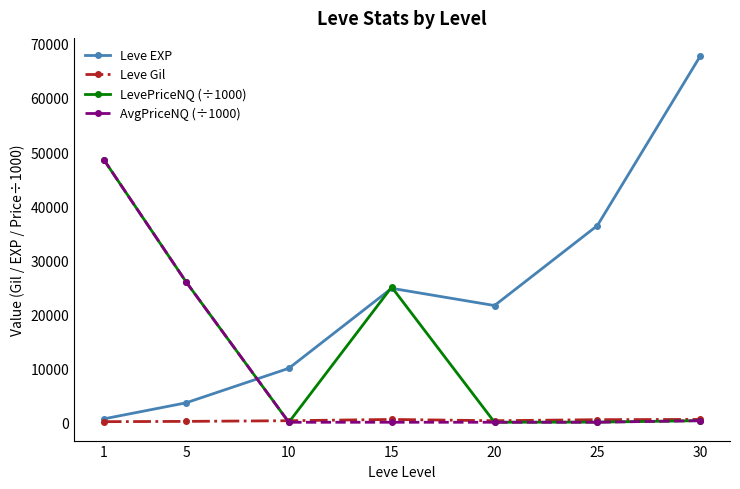

What is the value of the Leve EXP point at the 4th from the left?

24790.0